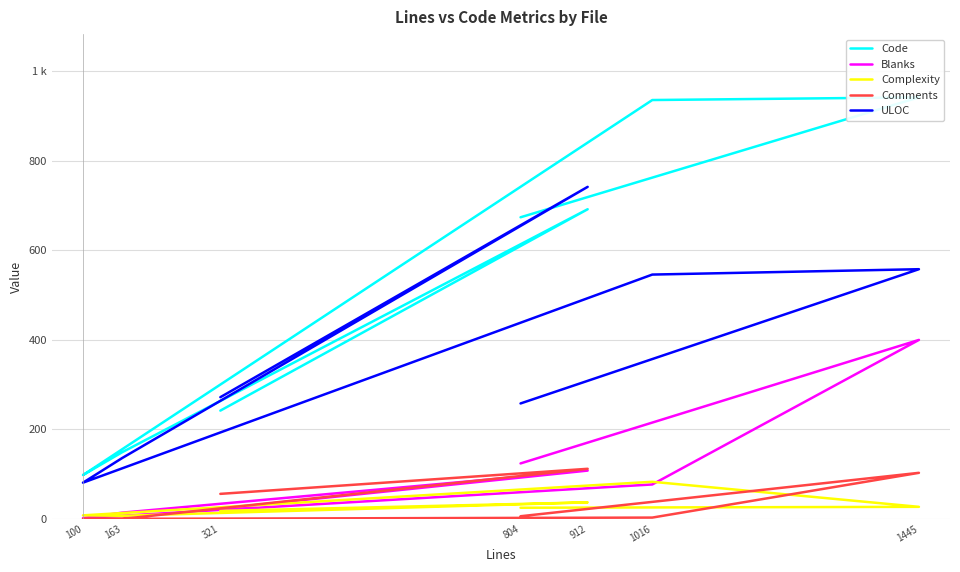

The ULOC series shows 136 at 163. True or false?

True